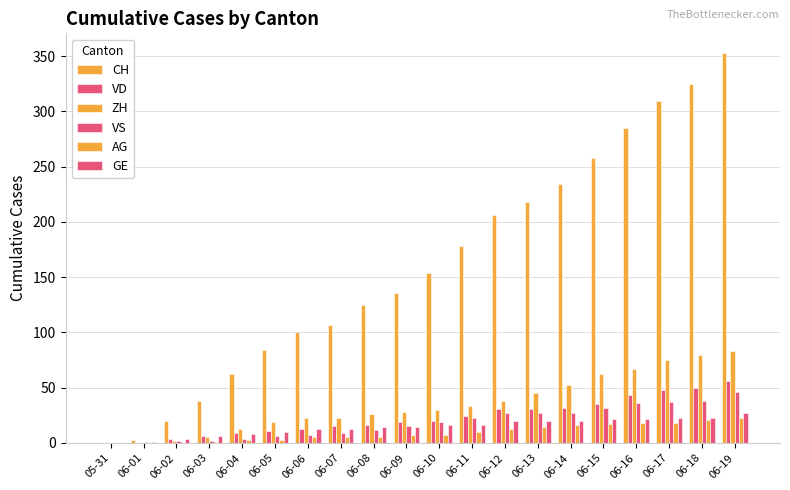

How many groups of bars are there?

20